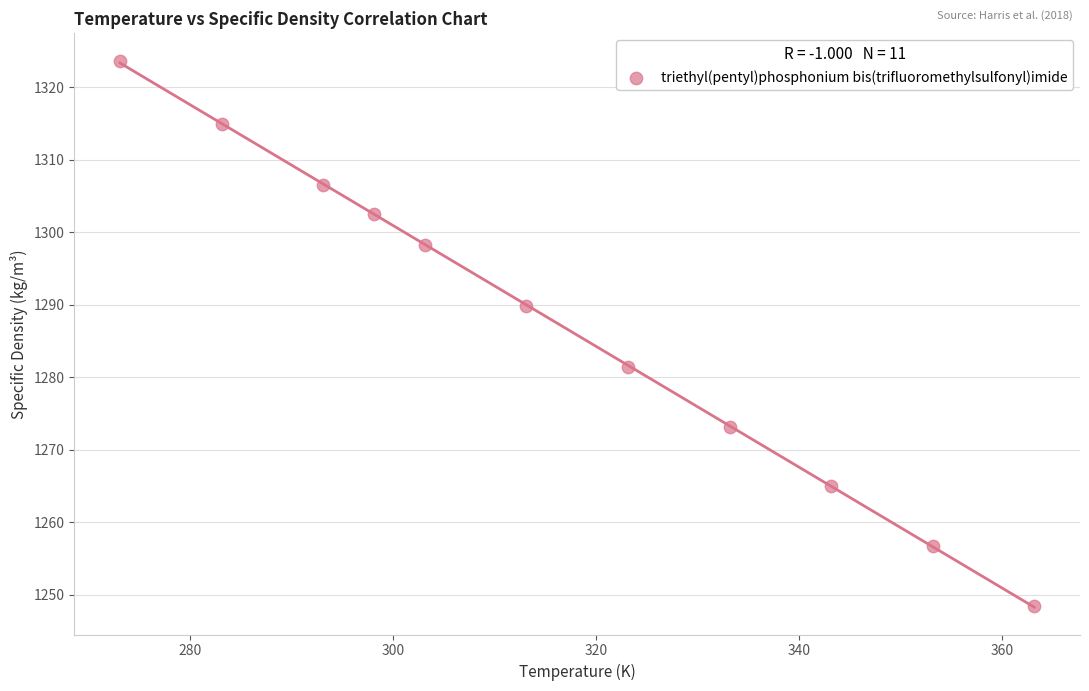

What is the average X value?

316.3